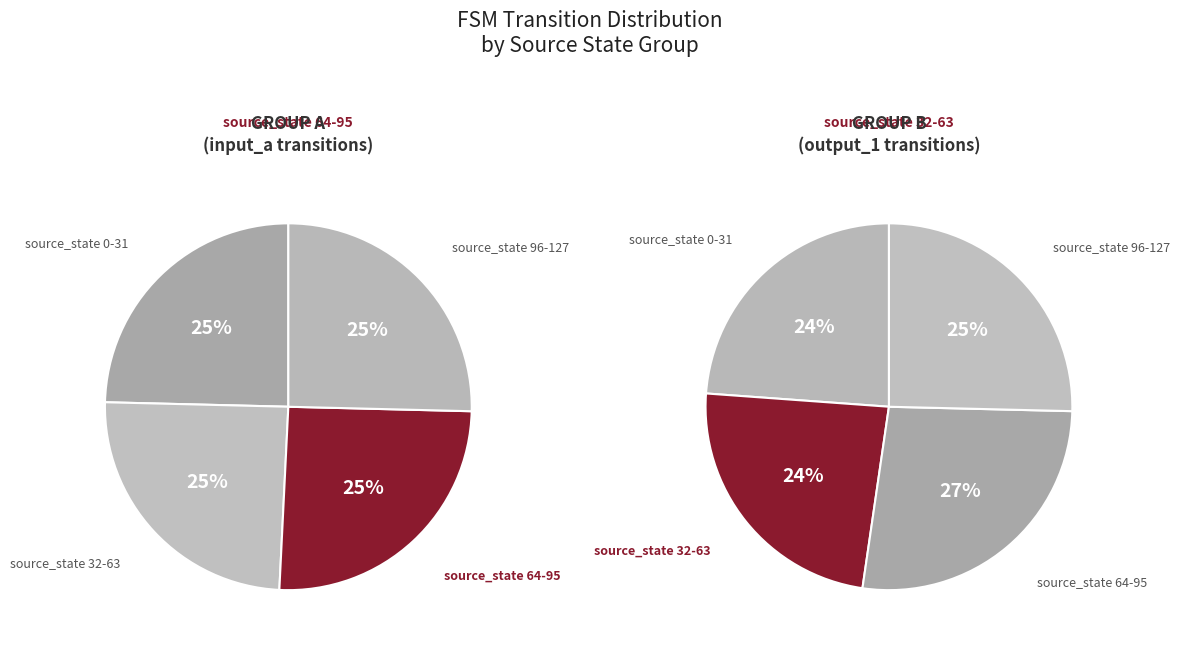

What percentage is the source_state 0-31 slice, to the nearest percent?

25%